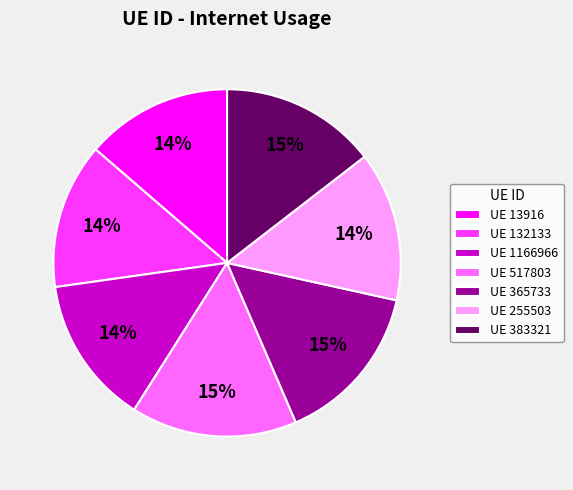

To the nearest percent, what is the combined percentage of UE 365733 and UE 383321?

30%